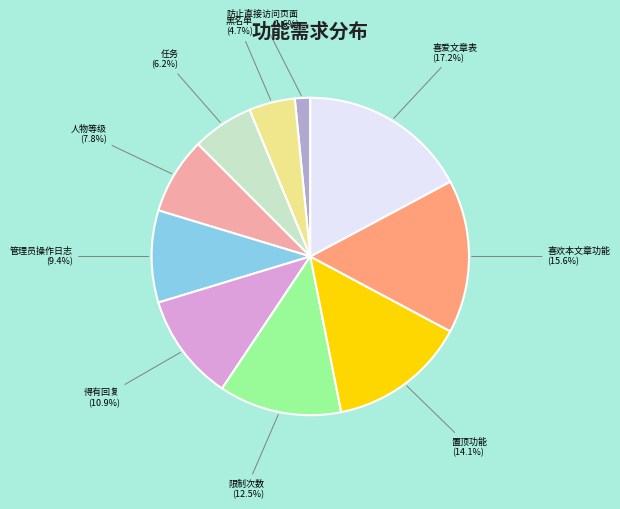

Rank the categories by value from highest to lowest.

喜爱文章表, 喜欢本文章功能, 置顶功能, 限制次数, 得有回复, 管理员操作日志, 人物等级, 任务, 黑名单, 防止直接访问页面